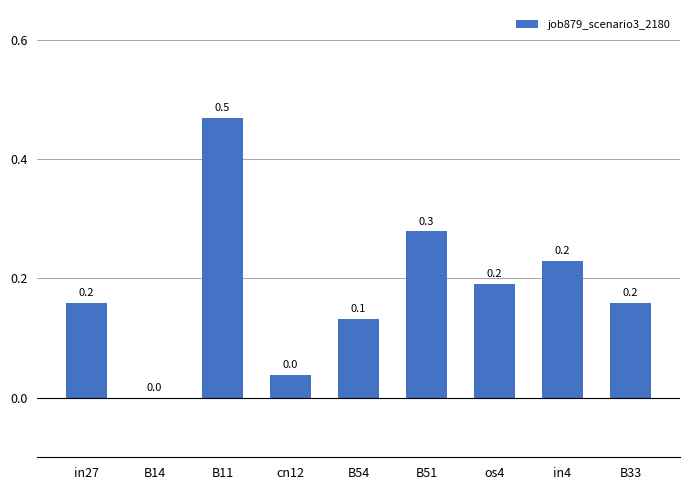

What value does the data have at B51?

0.3